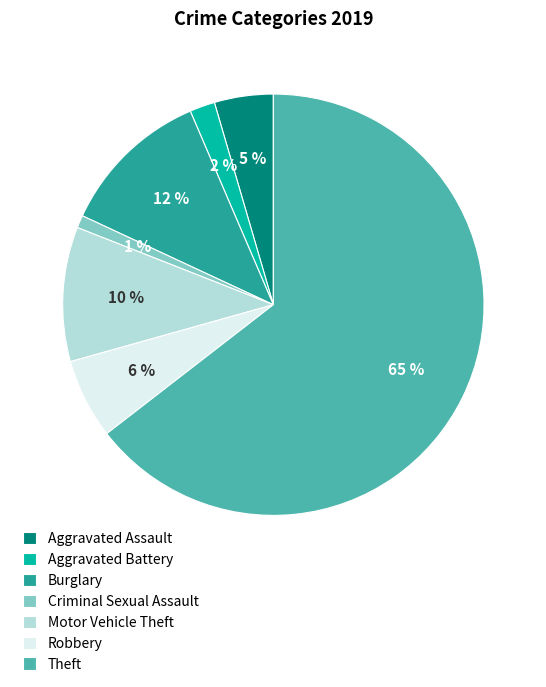

Which slice is the smallest?

Criminal Sexual Assault